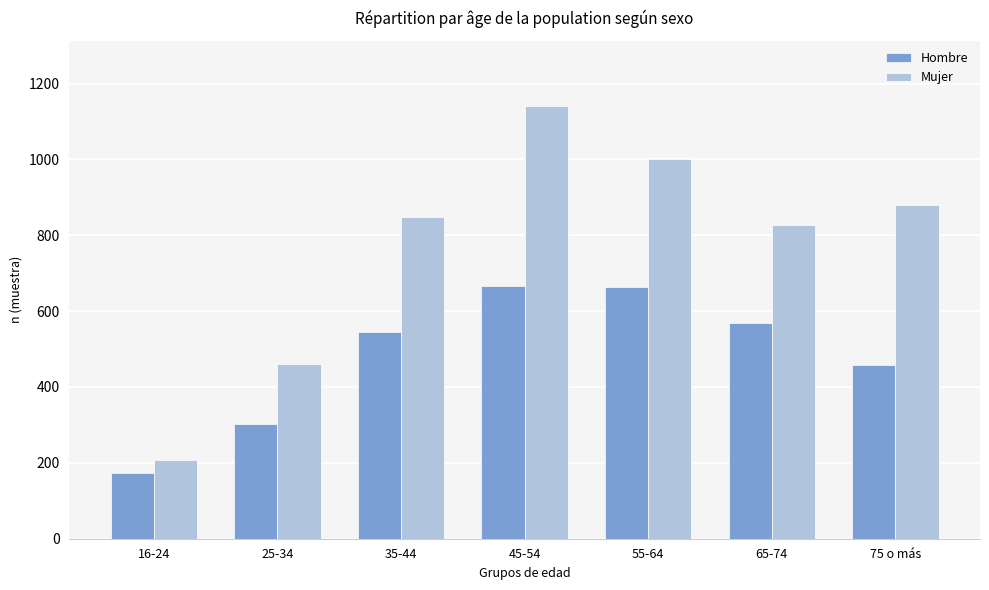

Rank the series by their maximum value, from highest to lowest.

Mujer, Hombre